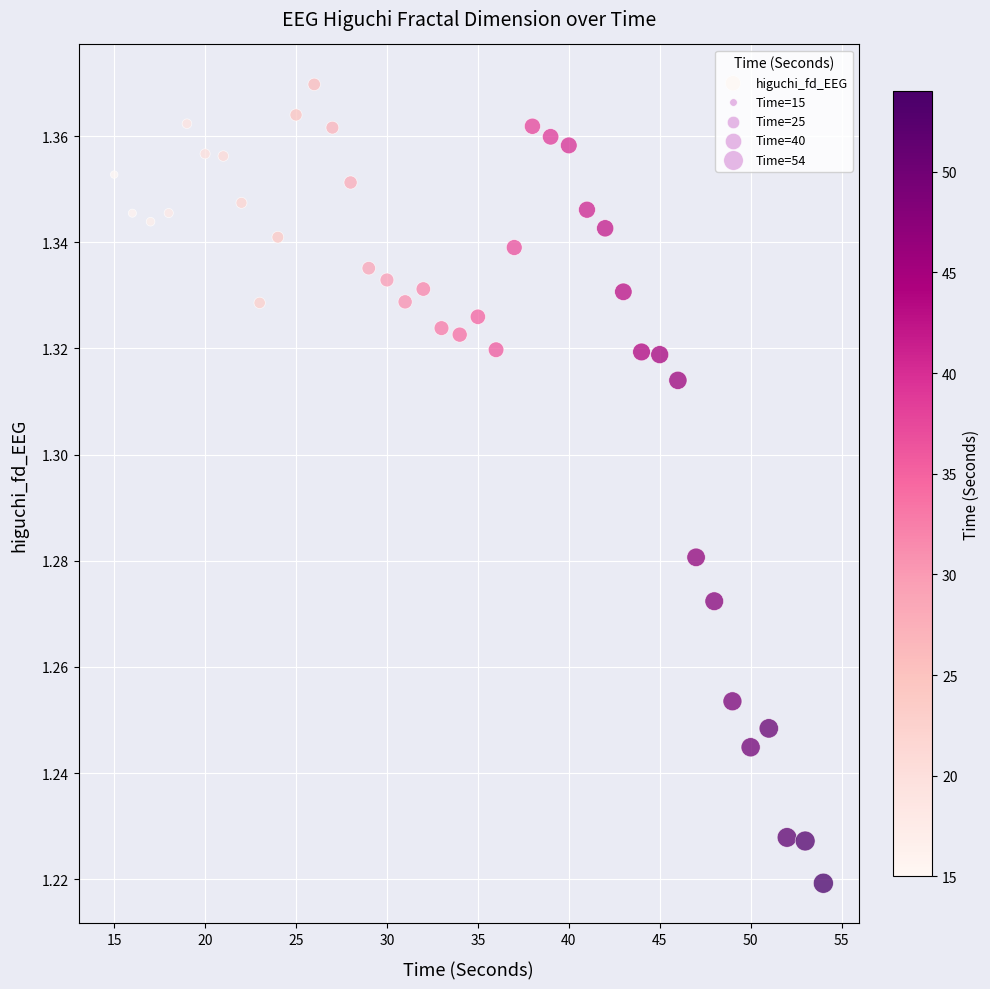

What is the range of X values (max minus min)?

39.0